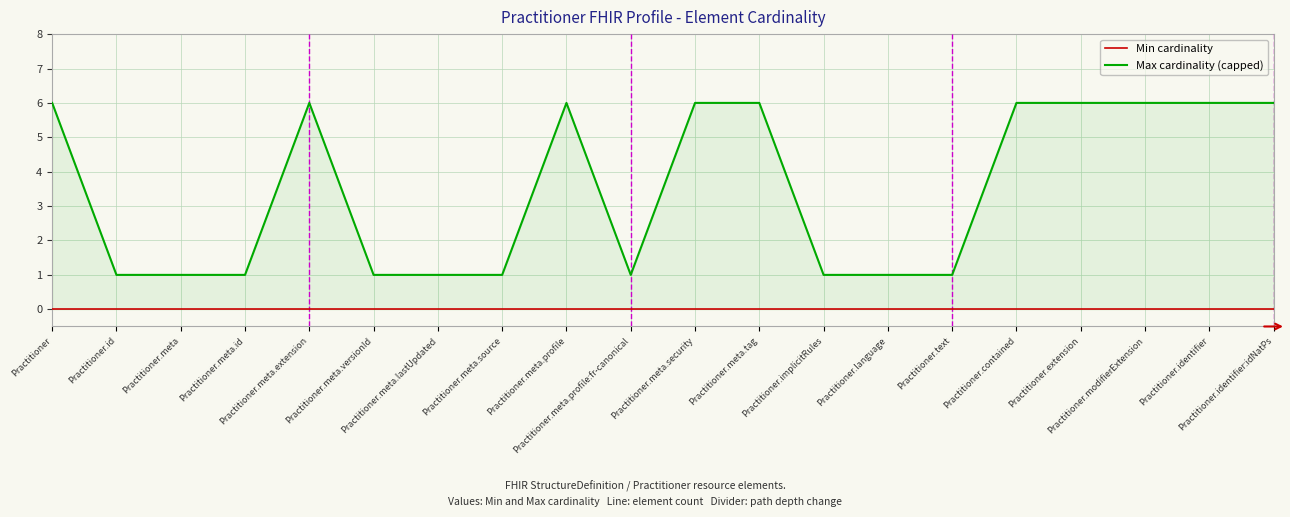

List the series in order of their overall mean, highest first.

Max cardinality (capped), Min cardinality